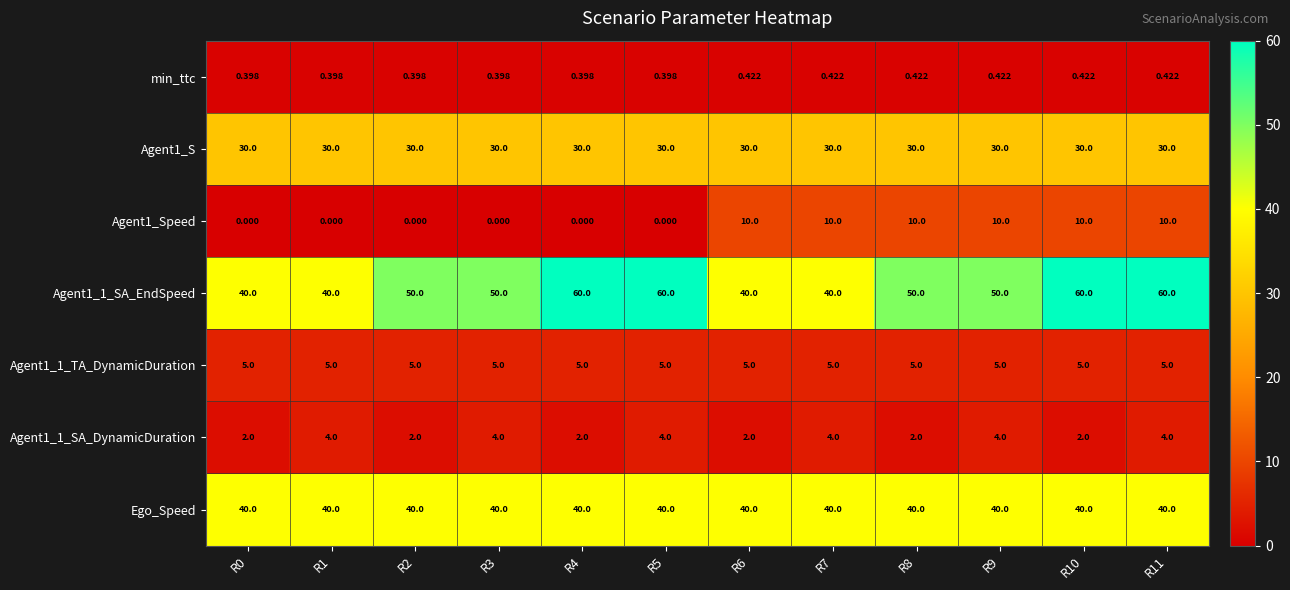

Is the value of Agent1_1_SA_EndSpeed at R10 greater than the value of Ego_Speed at R9?

Yes